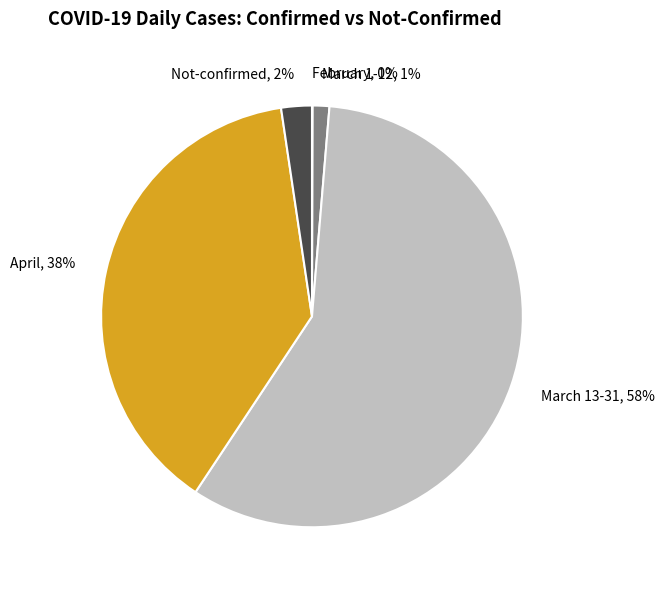

What is the largest slice in the pie chart?

March 13-31, 58%